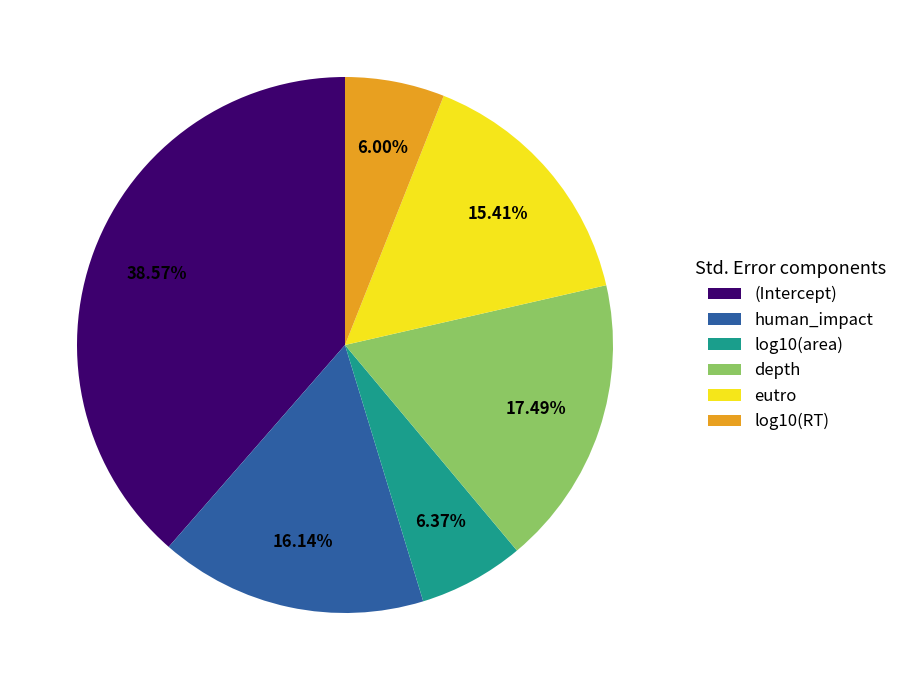

Count the number of slices in the pie.

6